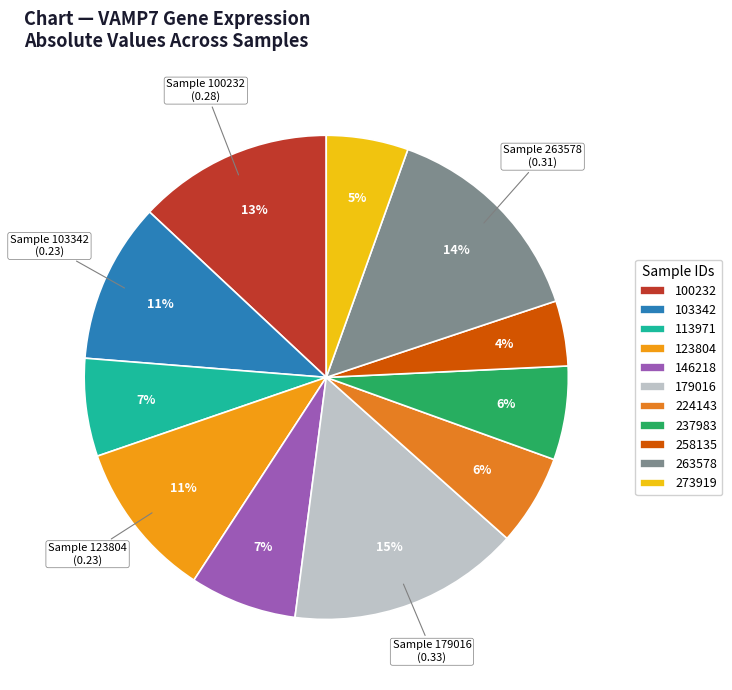

Is the sum of 113971 and 103342 greater than half?

No